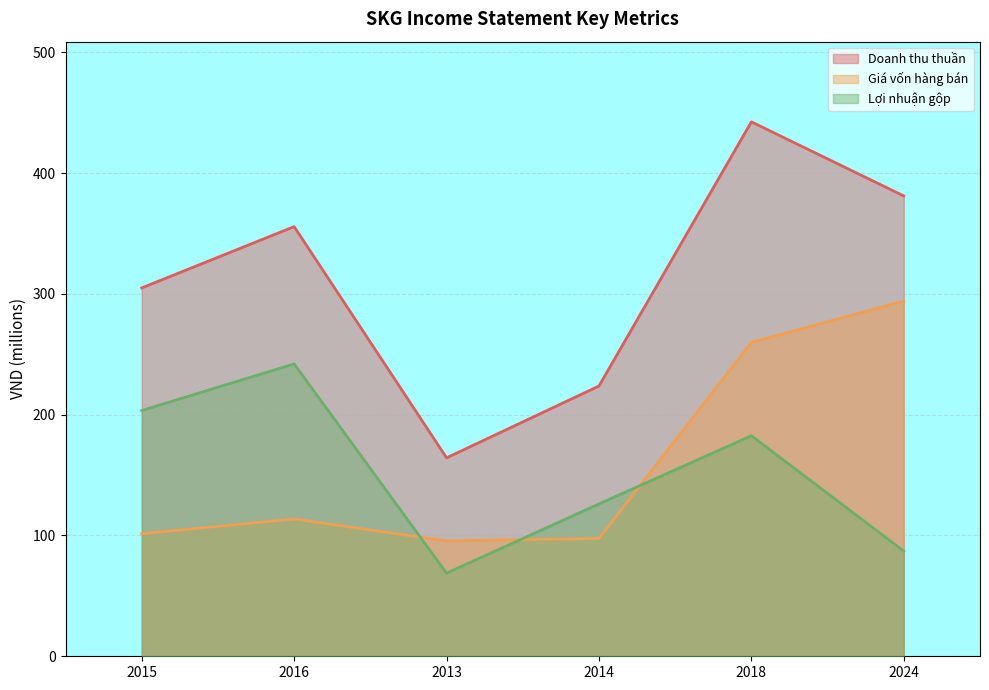

How many lines are shown in the chart?

3